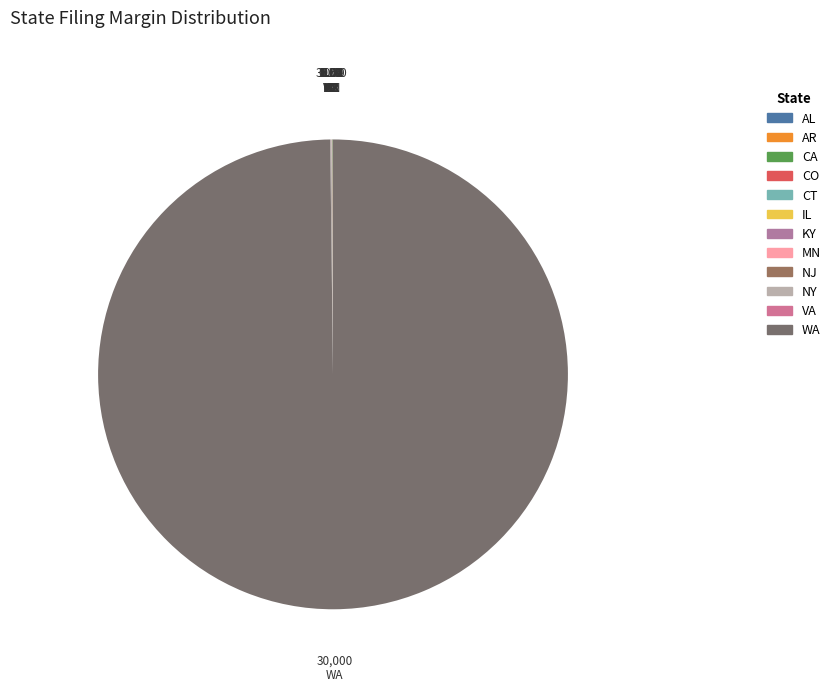

True or false: WA accounts for 99% of the total.

False